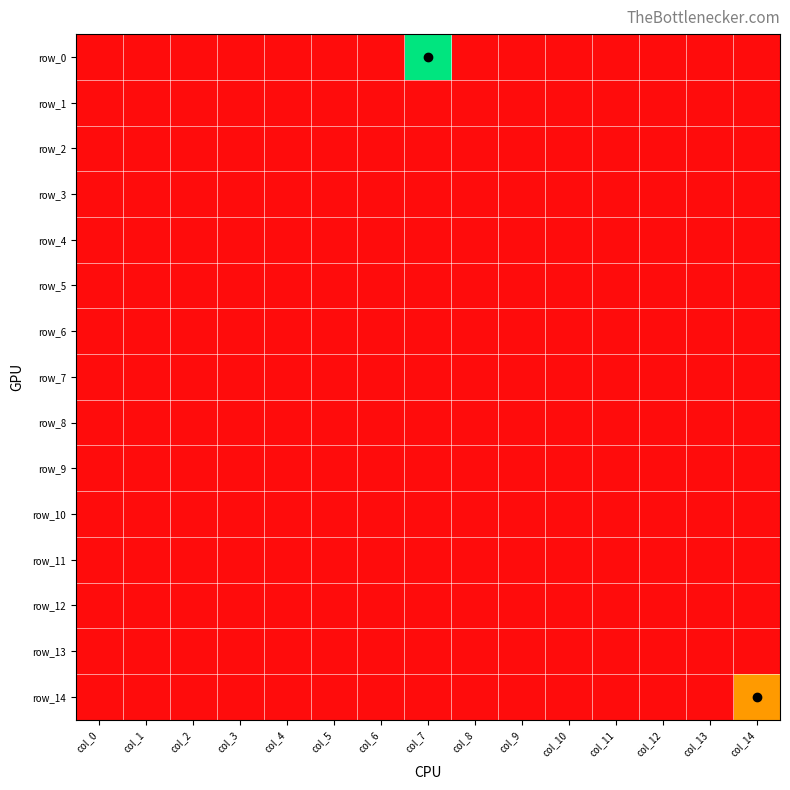

At which category is the sum across all series the highest?

col_7